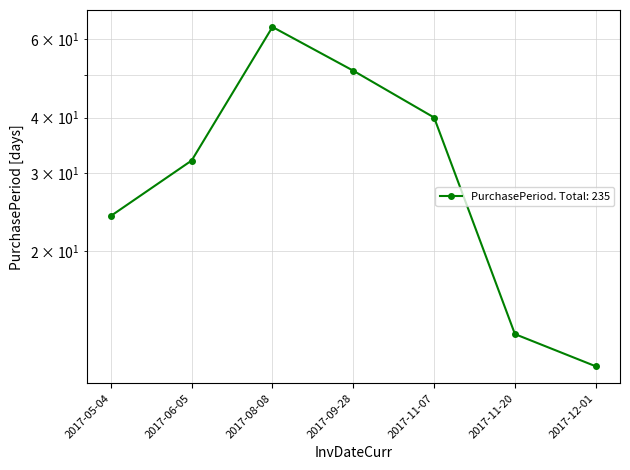

What is the label of the 5th point from the left?

2017-11-07